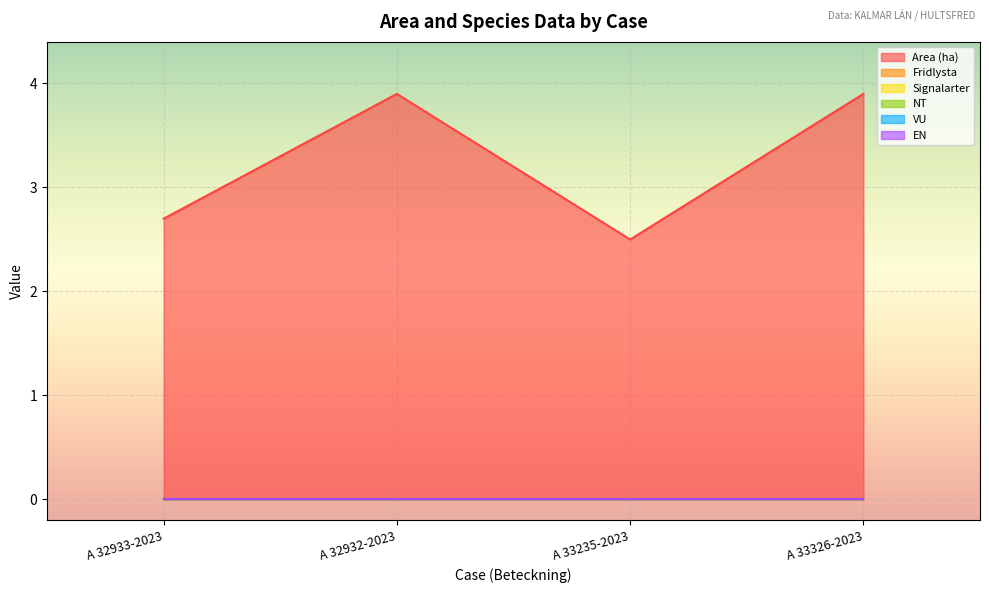

List the series in order of their peak value, highest first.

Area (ha), Fridlysta, Signalarter, NT, VU, EN